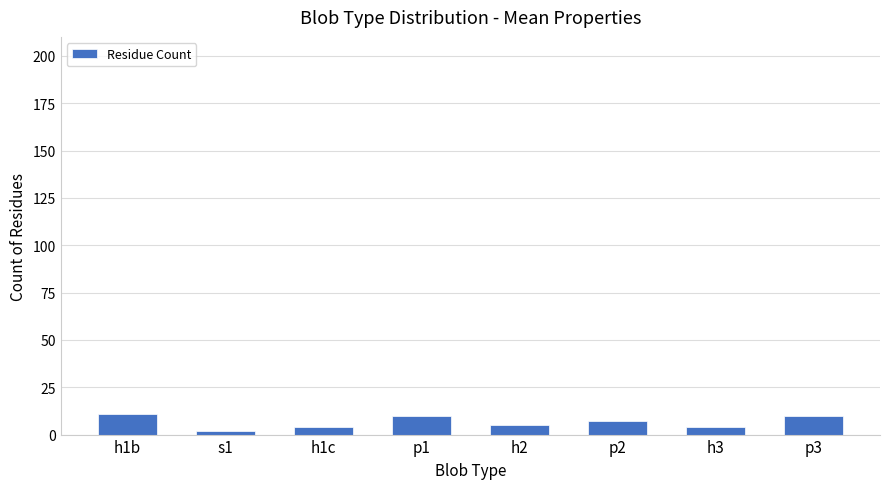

Does the chart contain stacked bars?

No